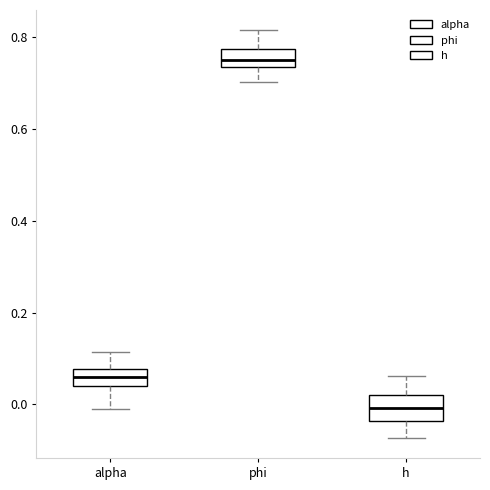

Which box's median line is the lowest?

h